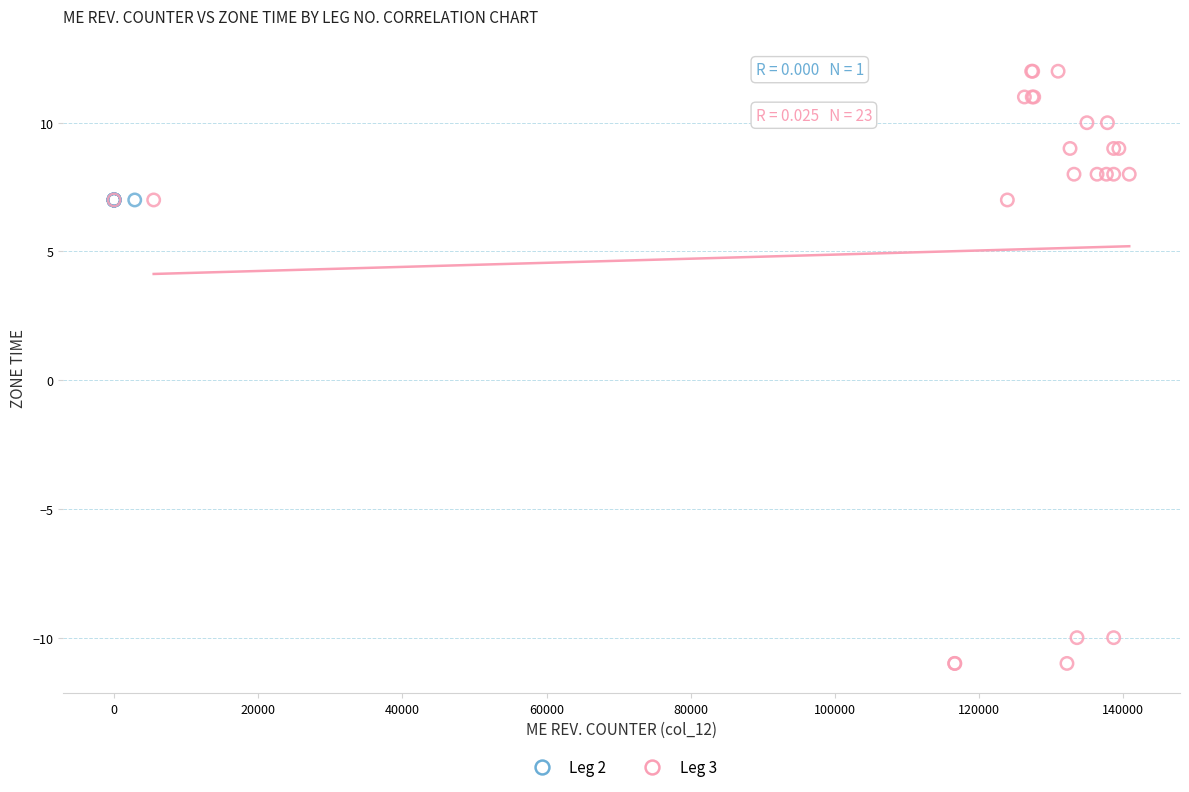

Which series contains the lowest Y value?

Leg 3